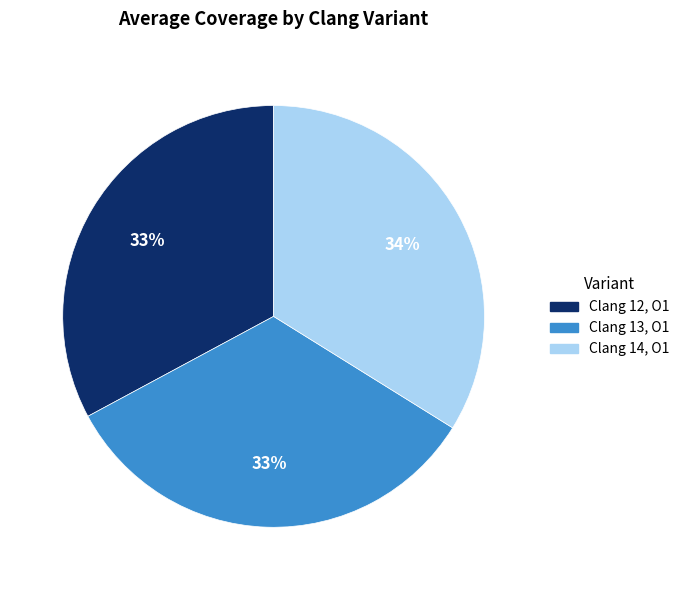

Is it true that Clang 13, O1 is 33% of the pie?

True